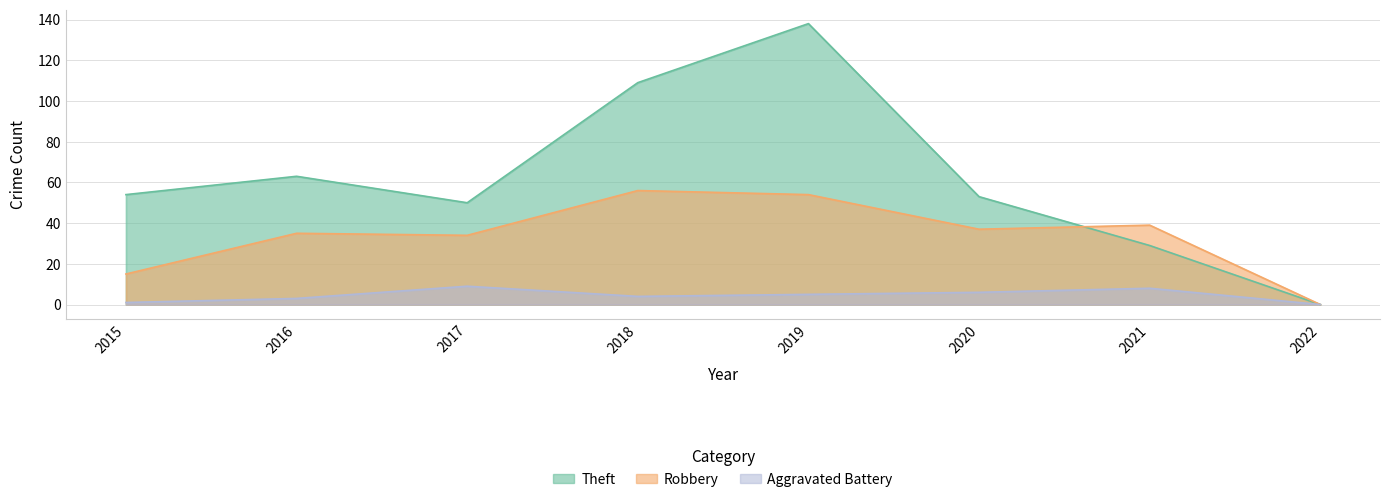

True or false: Robbery has a value of 83 at 2018.

False